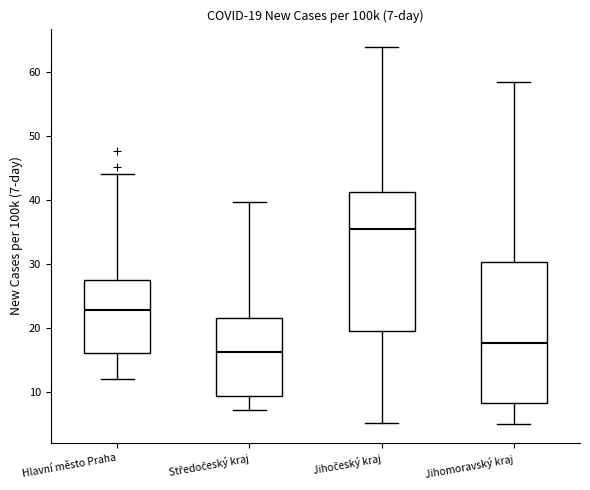

Which box has the highest median line?

Jihočeský kraj